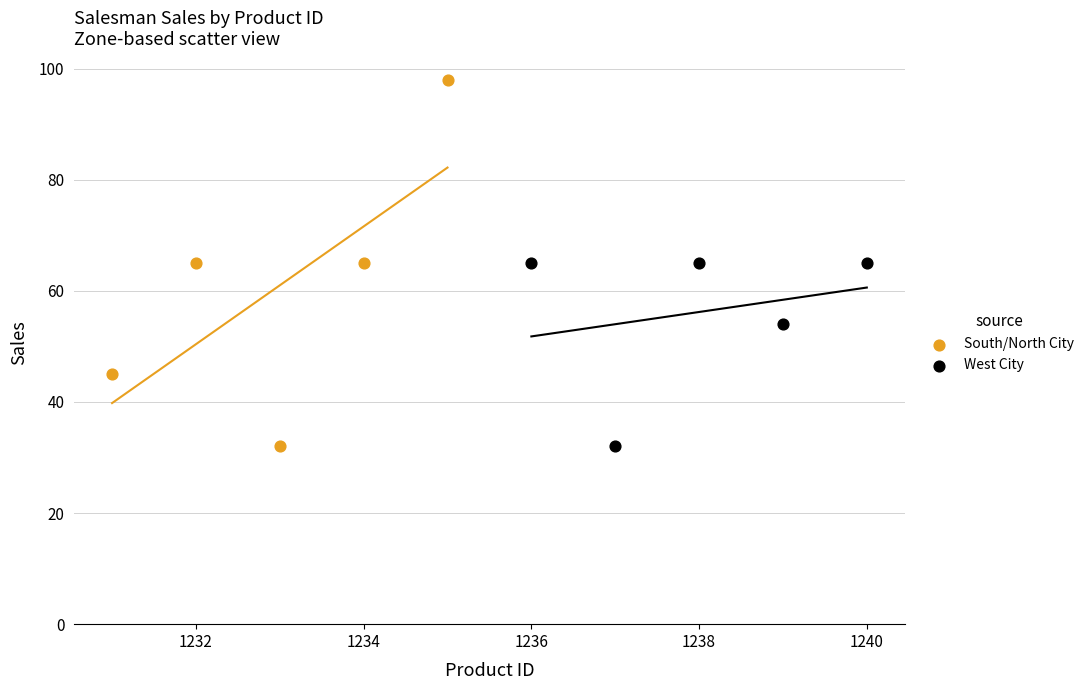

Which series contains the highest Y value?

South/North City